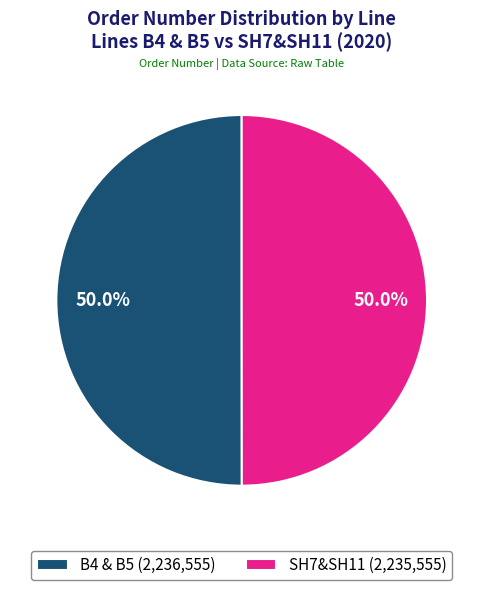

What is the ratio of the value at SH7&SH11 (2,235,555) to the value at B4 & B5 (2,236,555)?

1.0